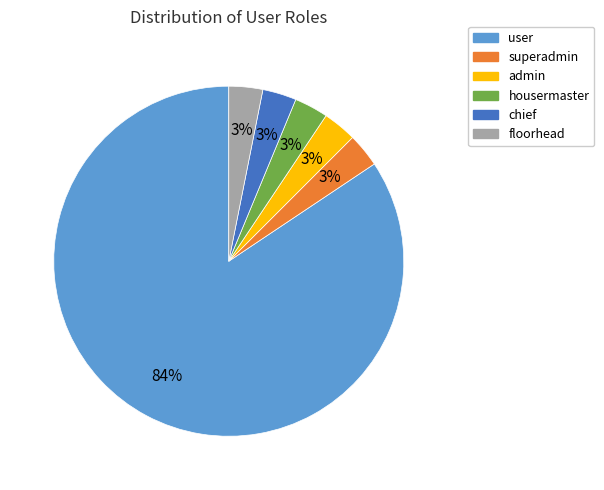

Which category has the biggest portion of the pie?

user